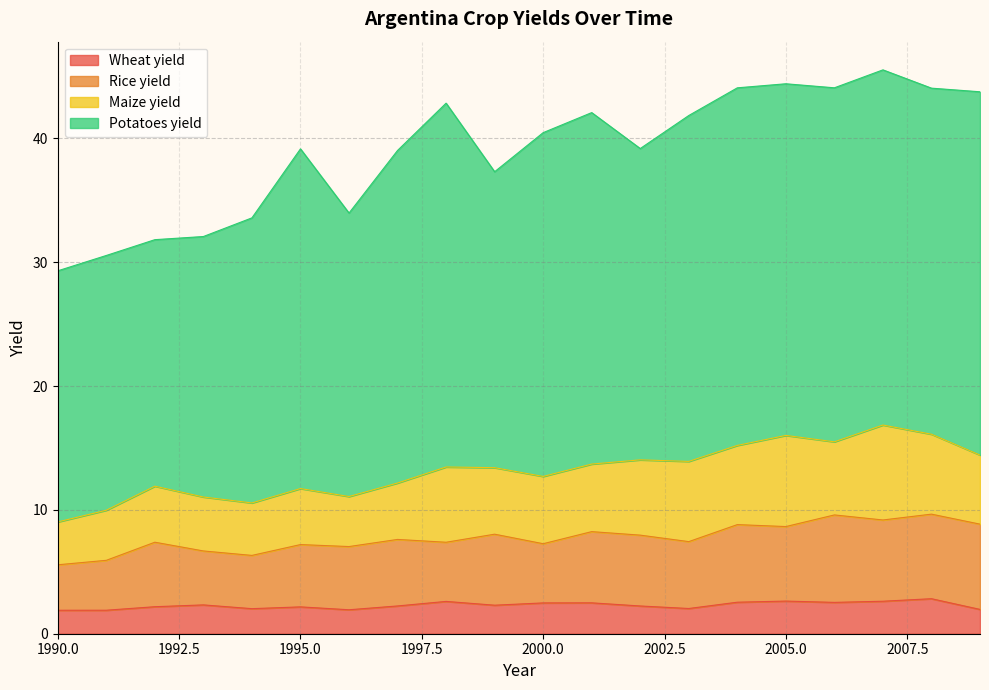

At which category does Potatoes yield reach its first local valley?

1992